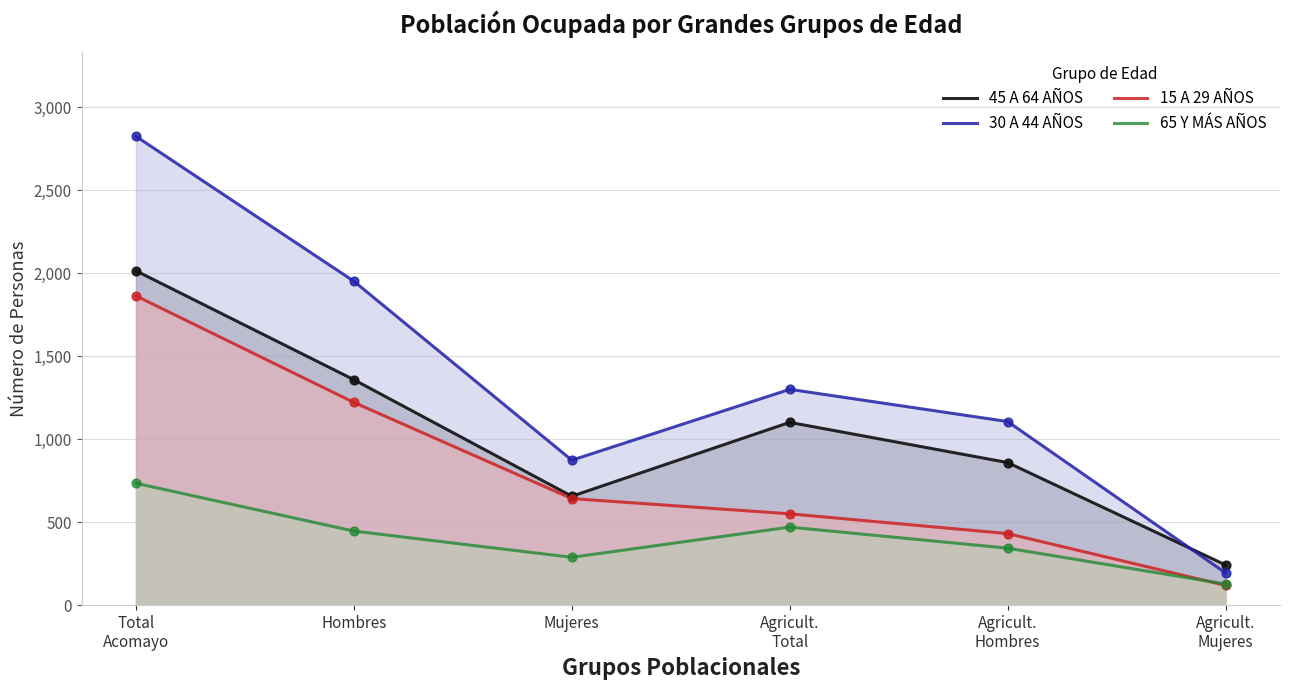

Which series has the largest total across all categories?

30 A 44 AÑOS